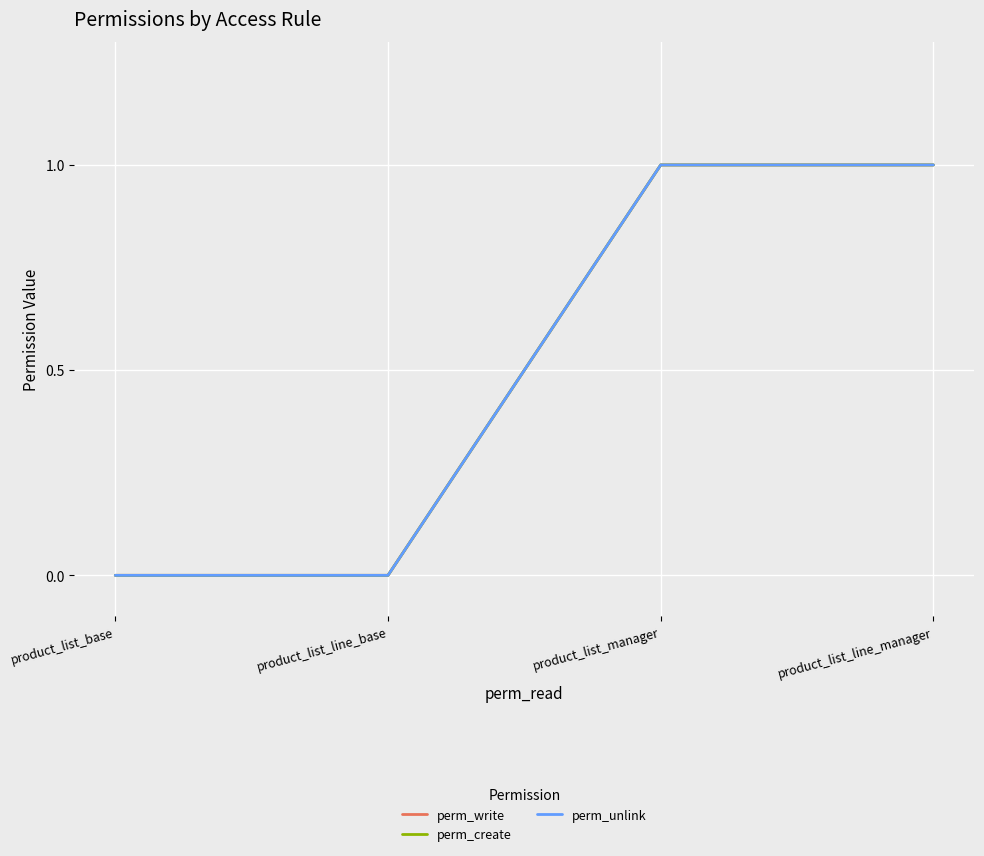

True or false: perm_create and perm_write intersect in this chart.

False